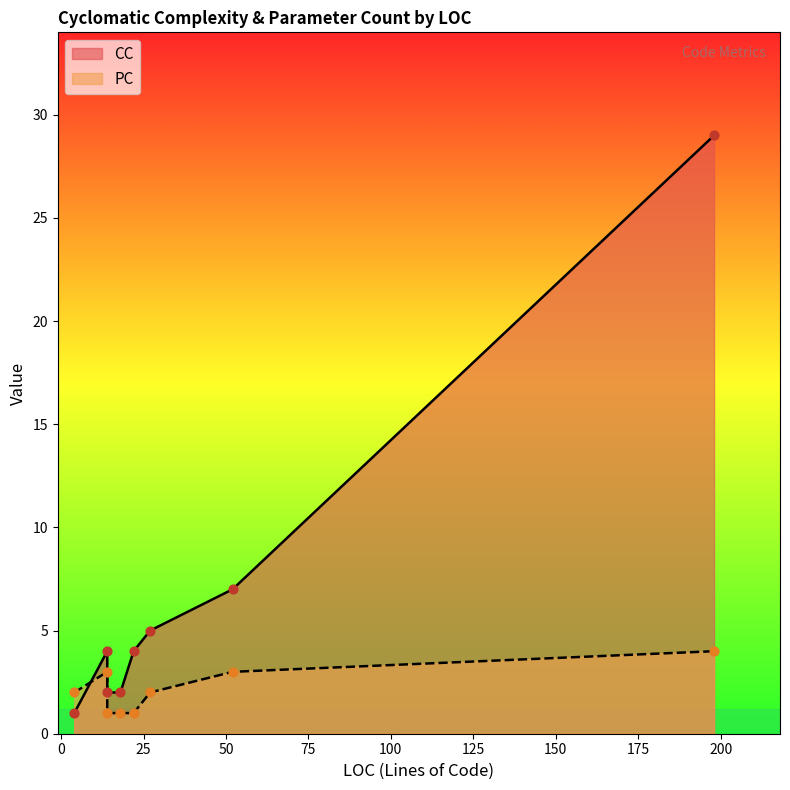

At how many categories does at least one series exceed 19?

1